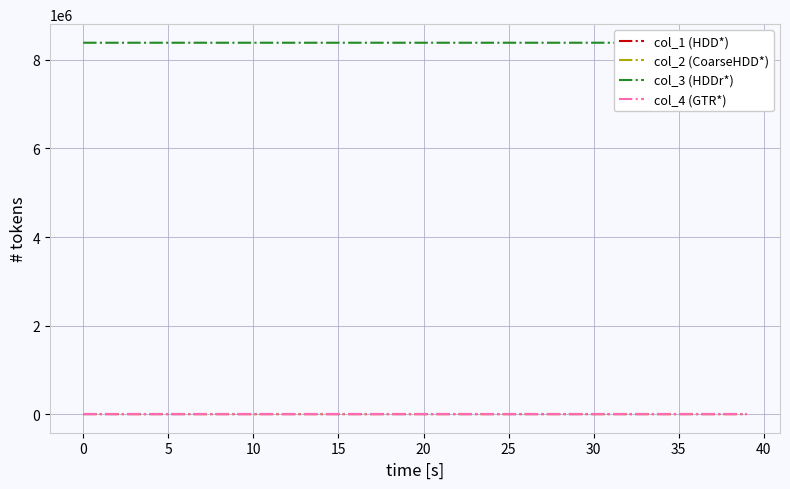

Does the chart display data point markers on the line(s)?

No